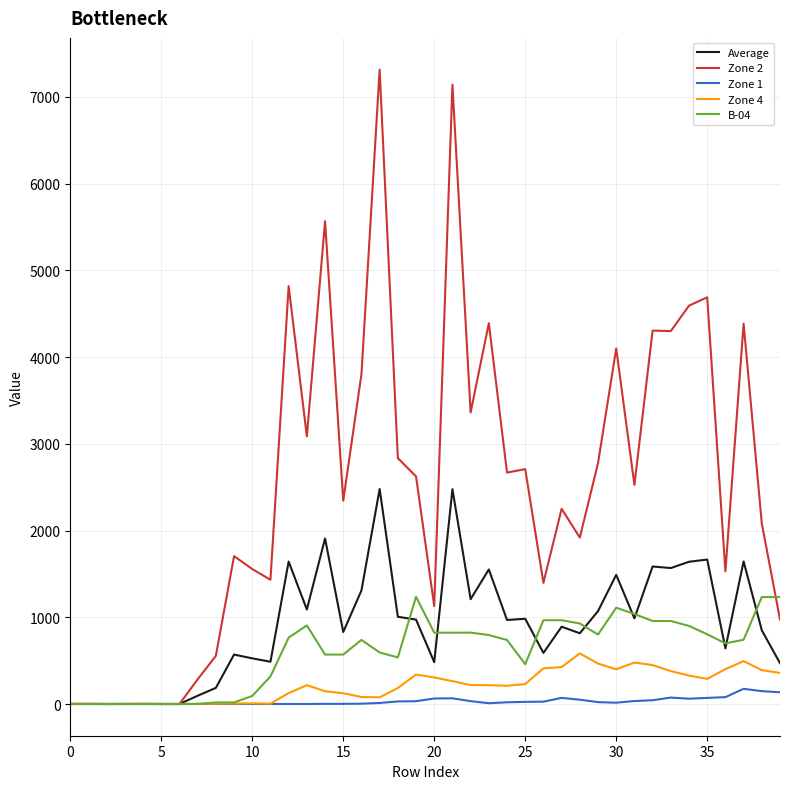

List the series in order of their peak value, highest first.

Zone 2, Average, B-04, Zone 4, Zone 1